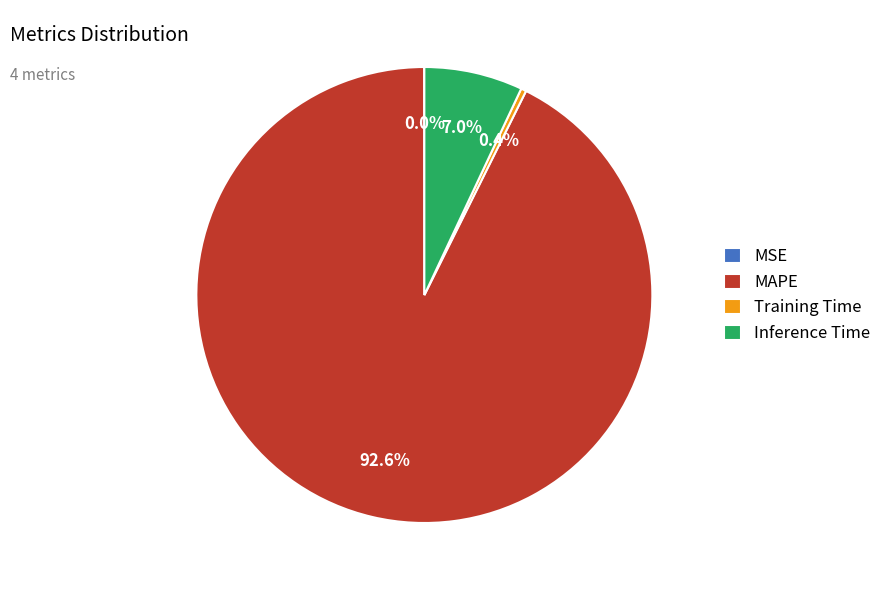

The MAPE slice represents 93% of the pie. True or false?

True